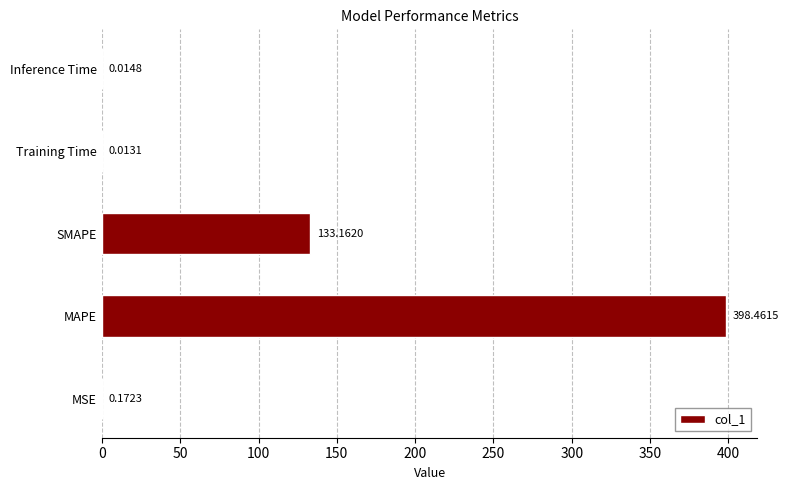

At which category does the chart reach its peak across all series?

MAPE